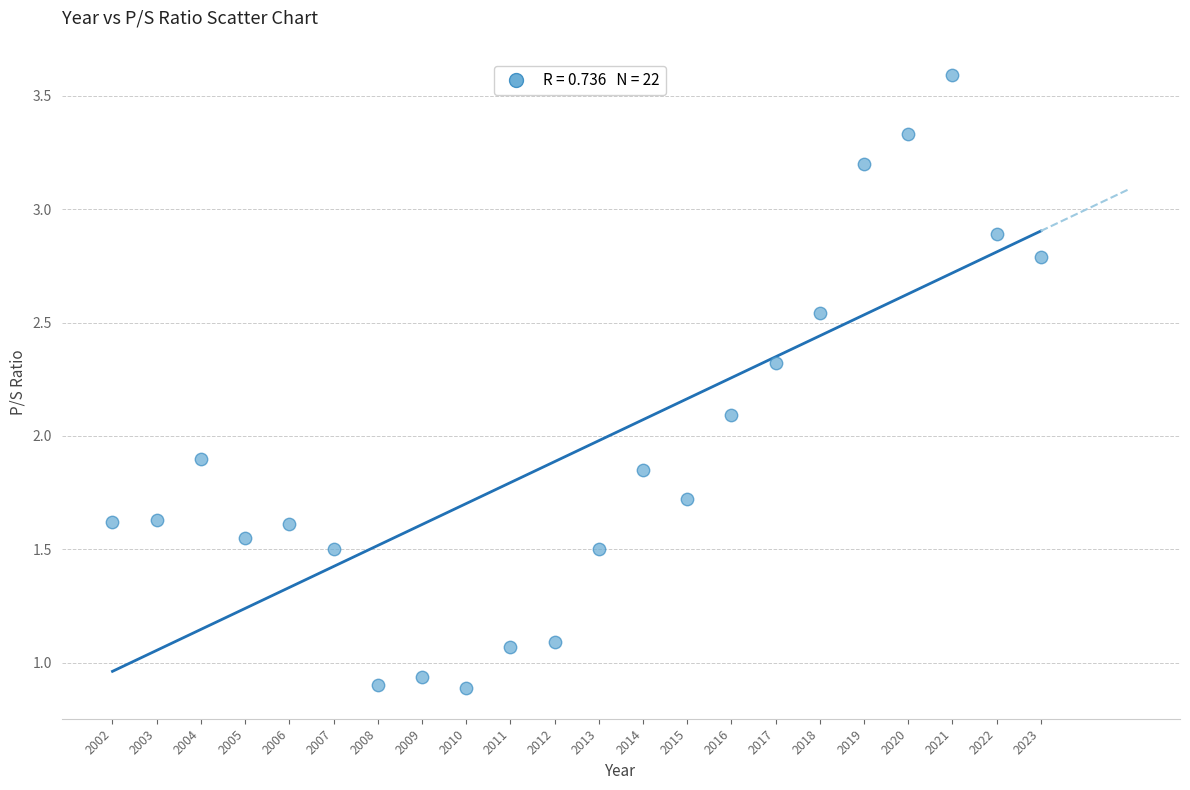

What is the range of X values (max minus min)?

21.0